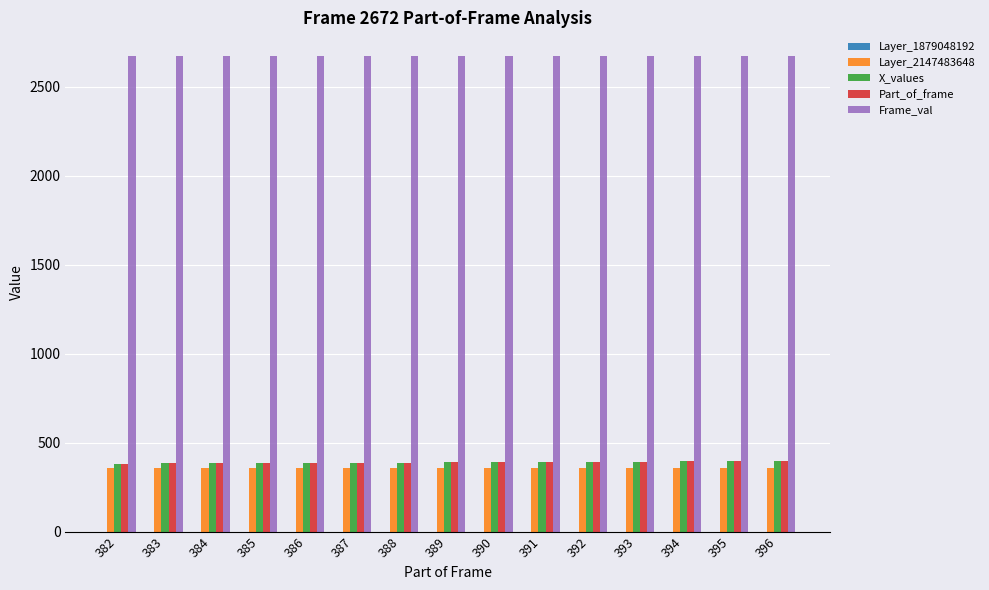

At how many categories does at least one series exceed 784?

15